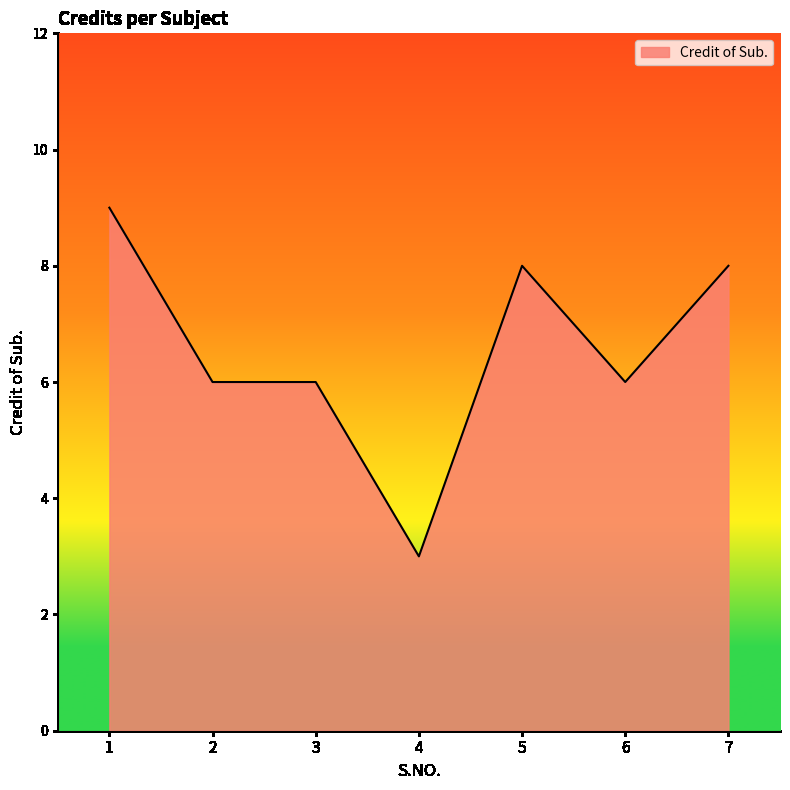

Is it true that the value at 2 is 6?

True